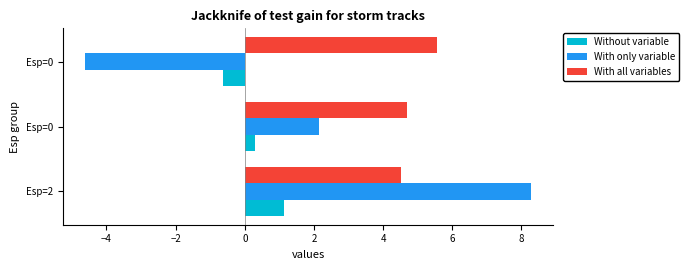

What are all the series names shown in the legend?

Without variable, With only variable, With all variables